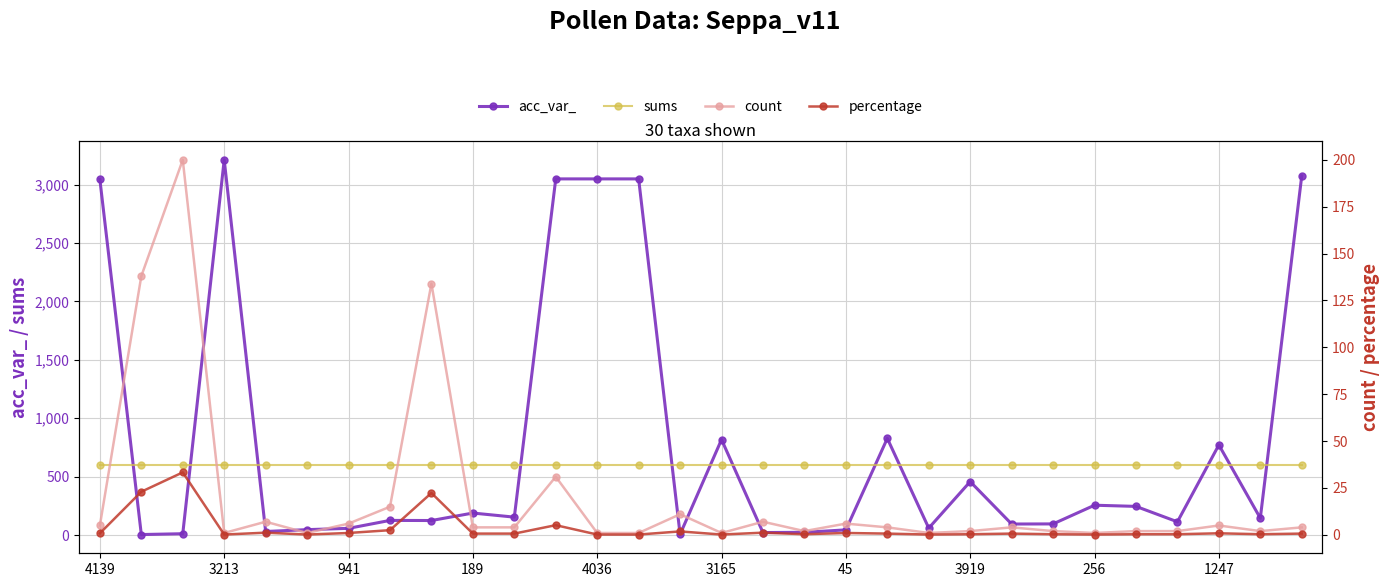

Does the chart display data point markers on the line(s)?

Yes